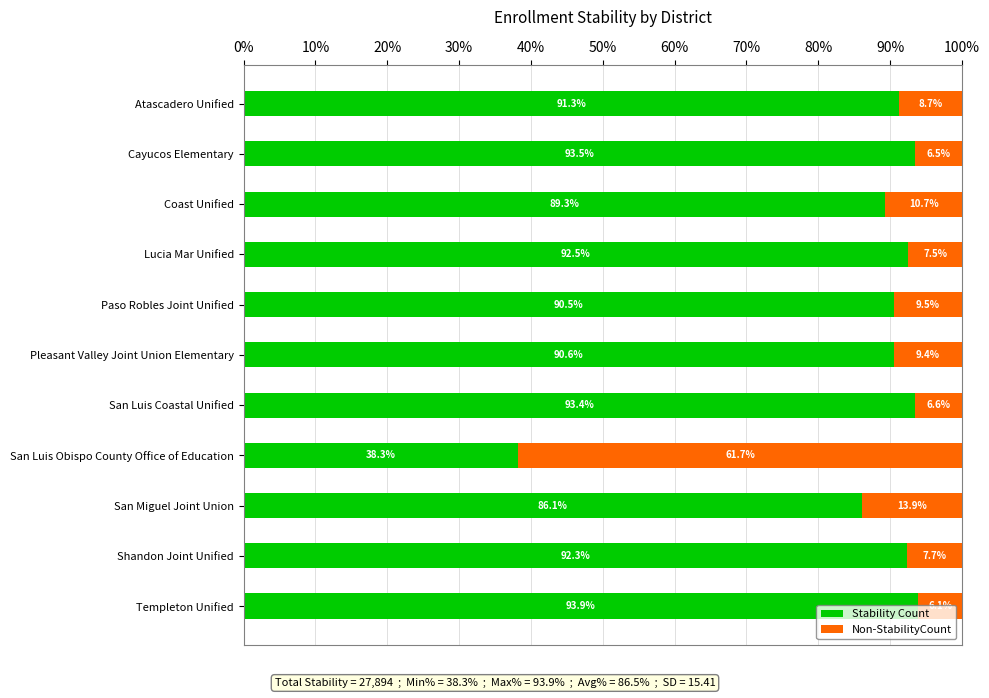

What is the total value across all series at Paso Robles Joint Unified?

100.0